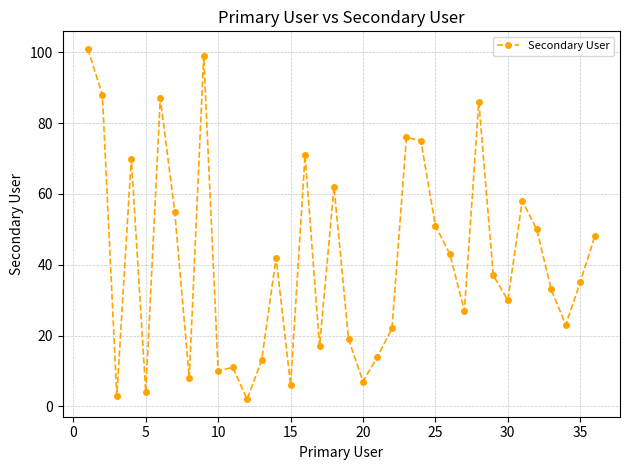

What is the greatest value displayed?

101